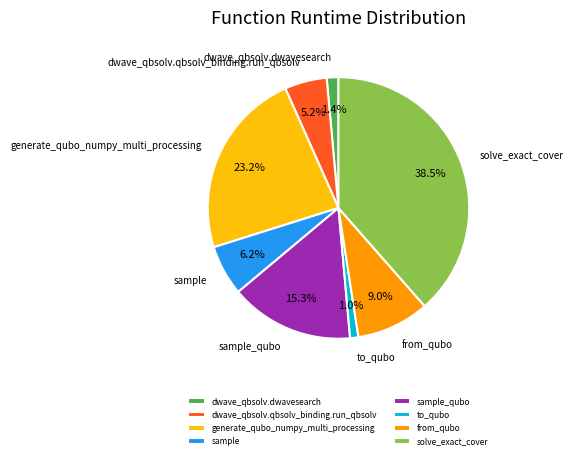

Is dwave_qbsolv.dwavesearch the majority of the pie?

No